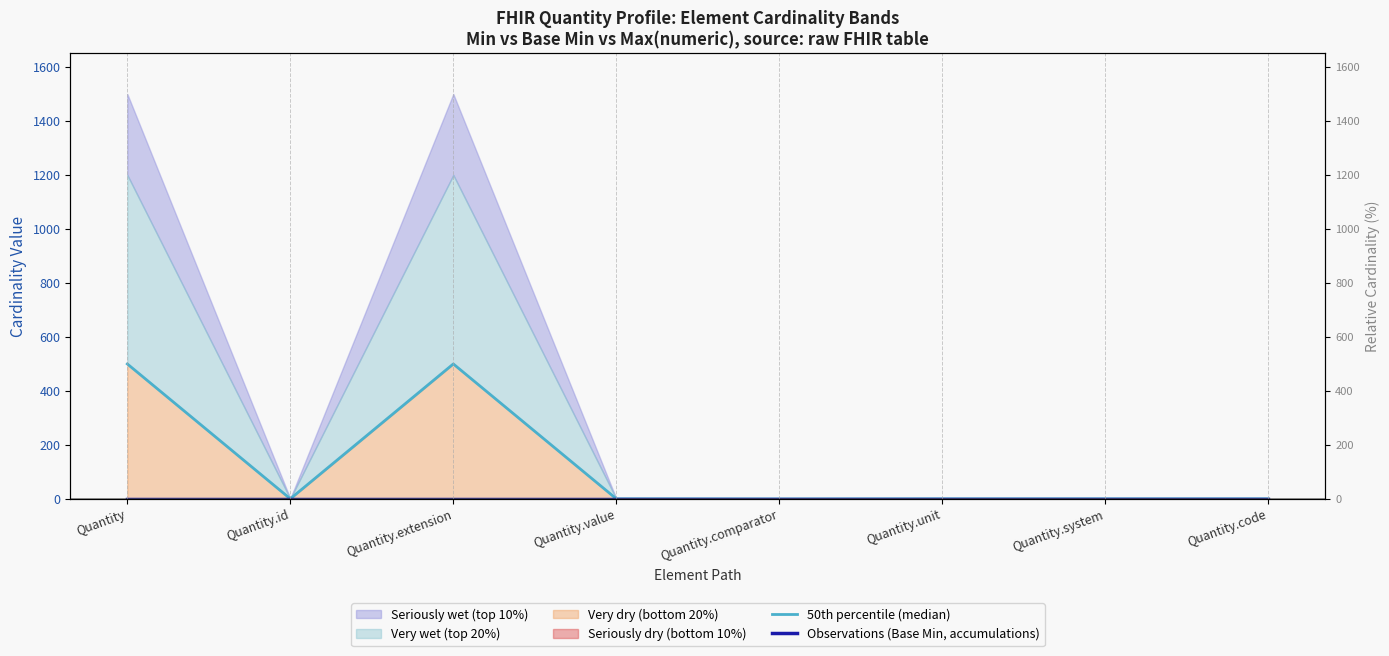

True or false: 50th percentile (median) has a value of 0.5 at Quantity.code.

True